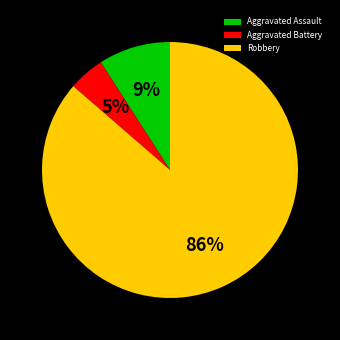

Count the number of slices in the pie.

3